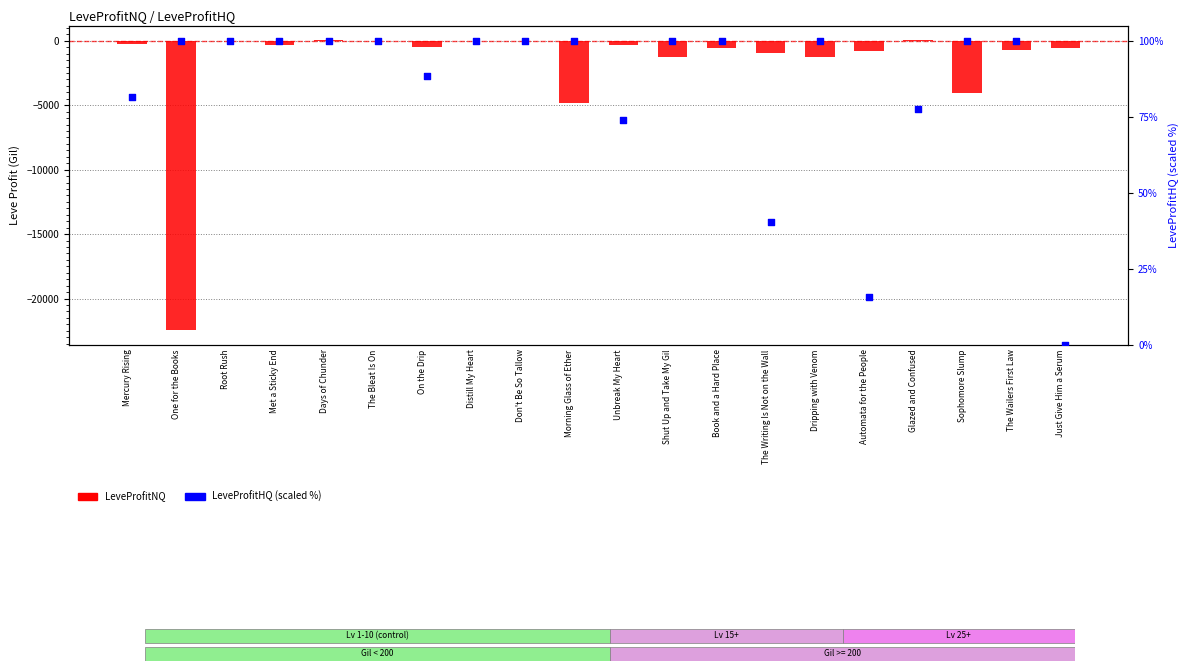

What are all the series names shown in the legend?

LeveProfitNQ, LeveProfitHQ (scaled %)